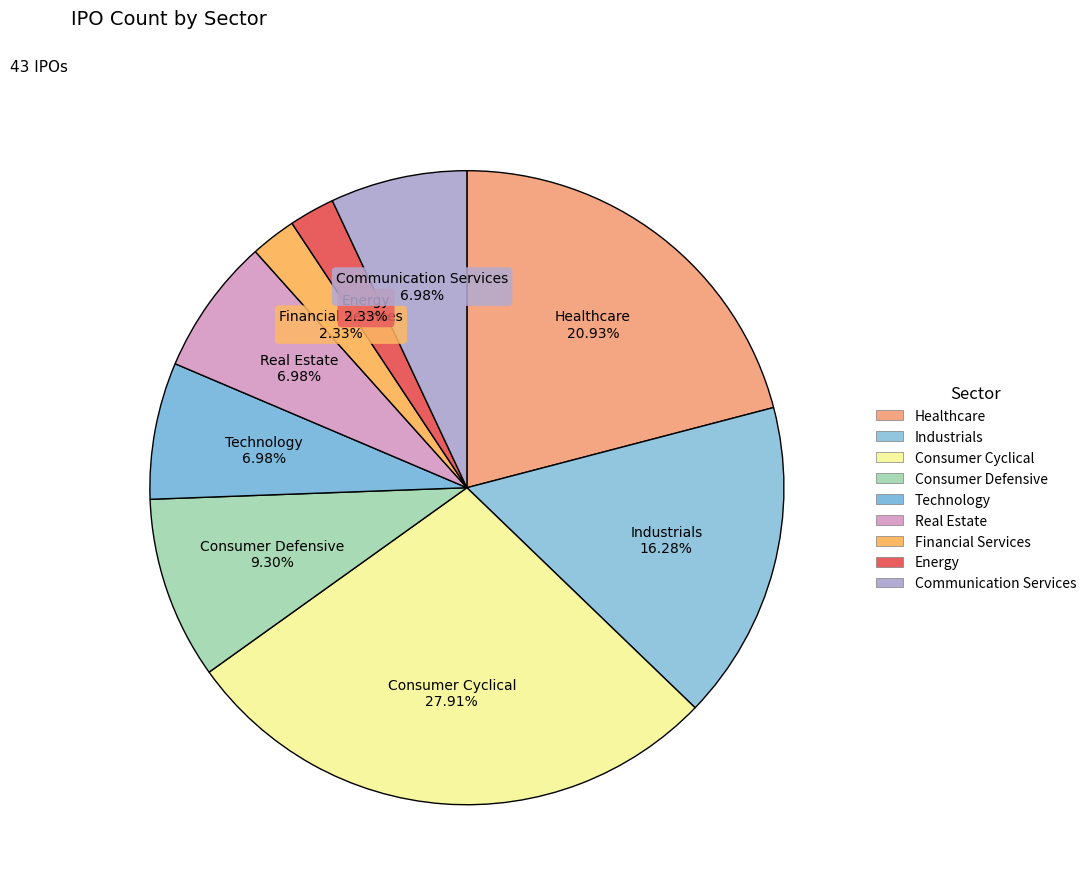

Approximately how many times larger is the value at Financial Services compared to Technology?

0.3